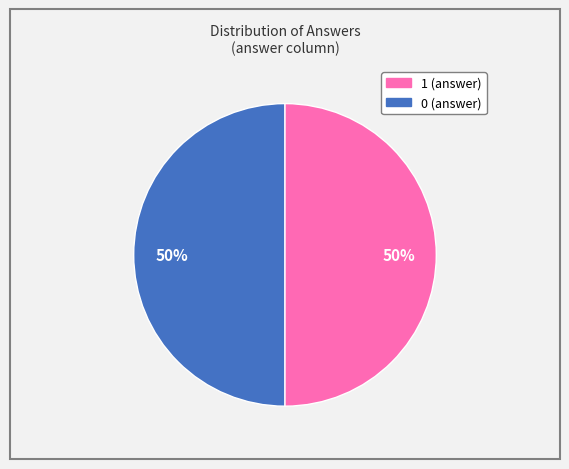

To the nearest percent, what is the difference between the largest and smallest slice percentages?

0%